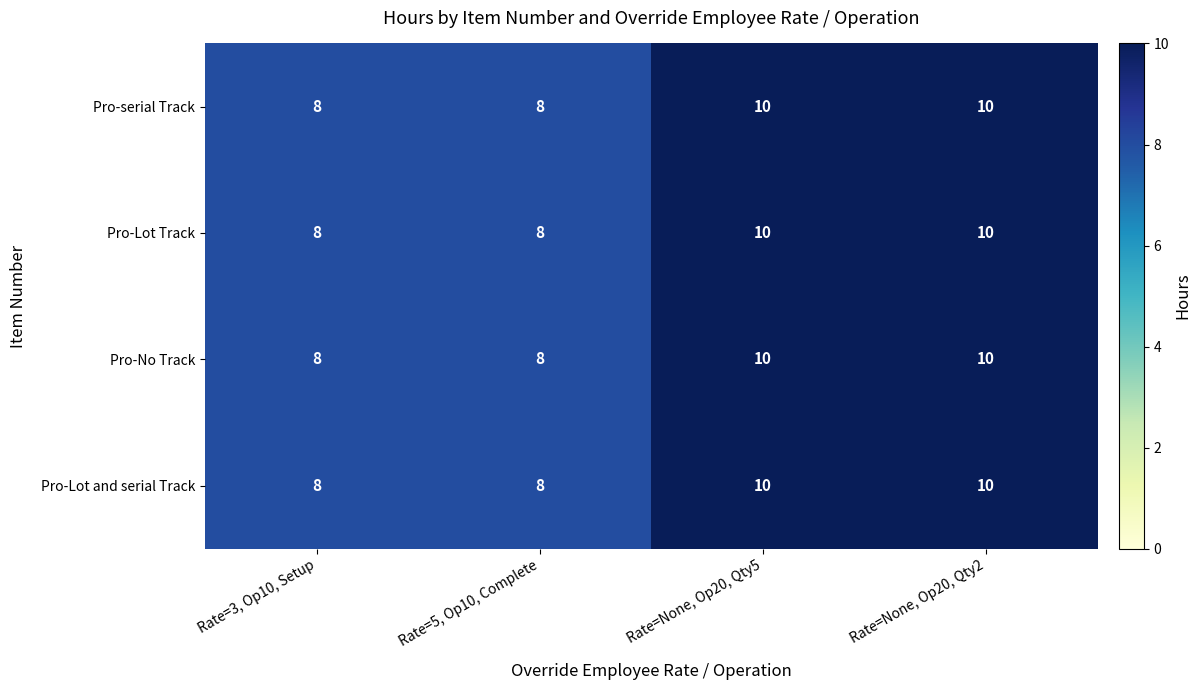

Reading right to left, what are all the values shown in this chart?

Pro-serial Track: Rate=None, Op20, Qty2=10	Rate=None, Op20, Qty5=10	Rate=5, Op10, Complete=8	Rate=3, Op10, Setup=8
Pro-Lot Track: Rate=None, Op20, Qty2=10	Rate=None, Op20, Qty5=10	Rate=5, Op10, Complete=8	Rate=3, Op10, Setup=8
Pro-No Track: Rate=None, Op20, Qty2=10	Rate=None, Op20, Qty5=10	Rate=5, Op10, Complete=8	Rate=3, Op10, Setup=8
Pro-Lot and serial Track: Rate=None, Op20, Qty2=10	Rate=None, Op20, Qty5=10	Rate=5, Op10, Complete=8	Rate=3, Op10, Setup=8